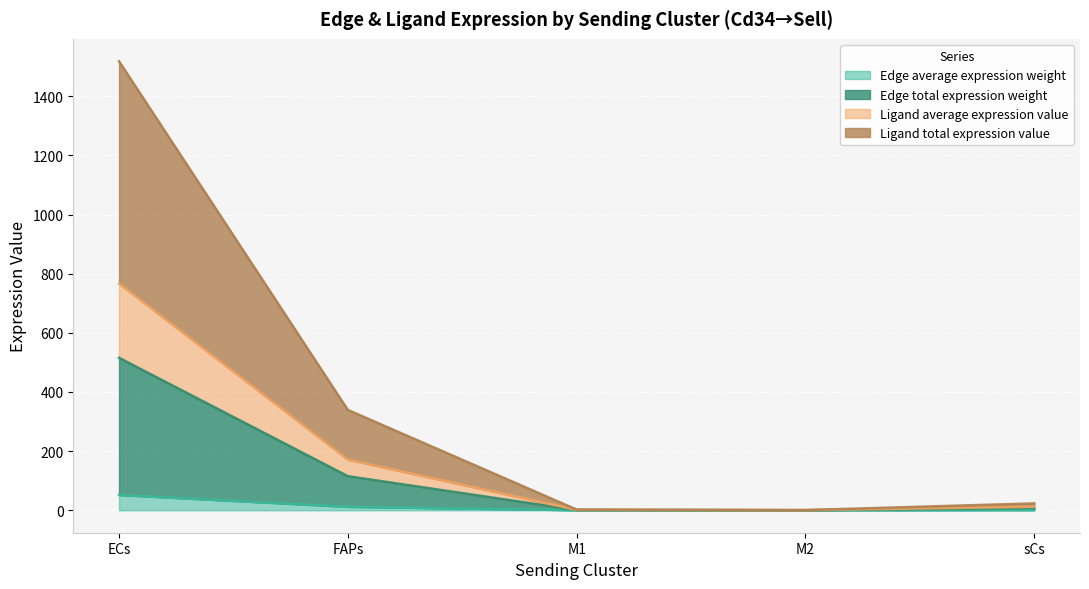

Is it true that Edge average expression weight equals 2.4 at M1?

True